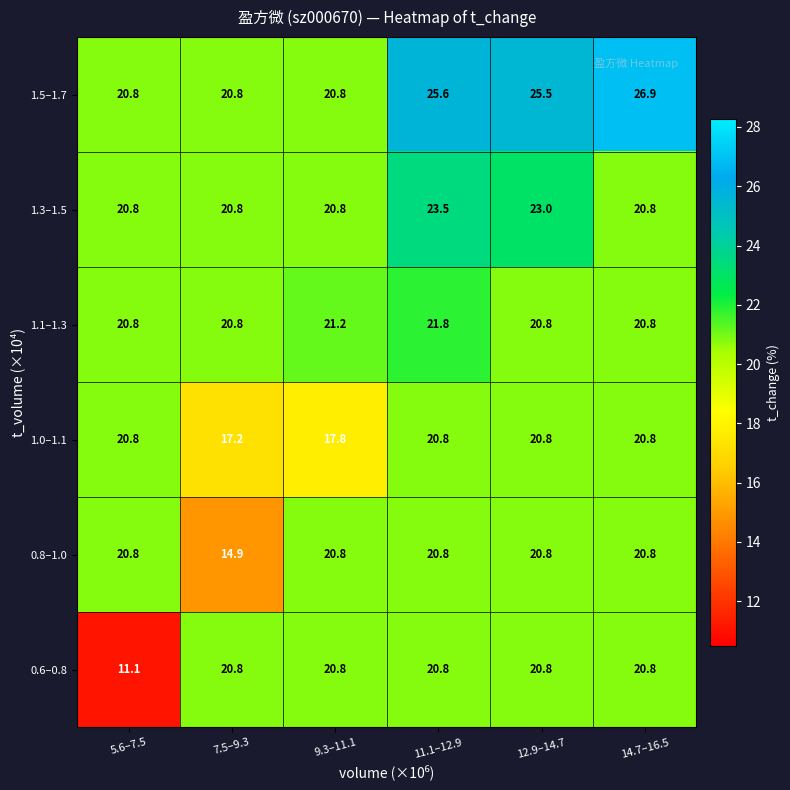

Which category has the lowest value across all series?

5.6–7.5